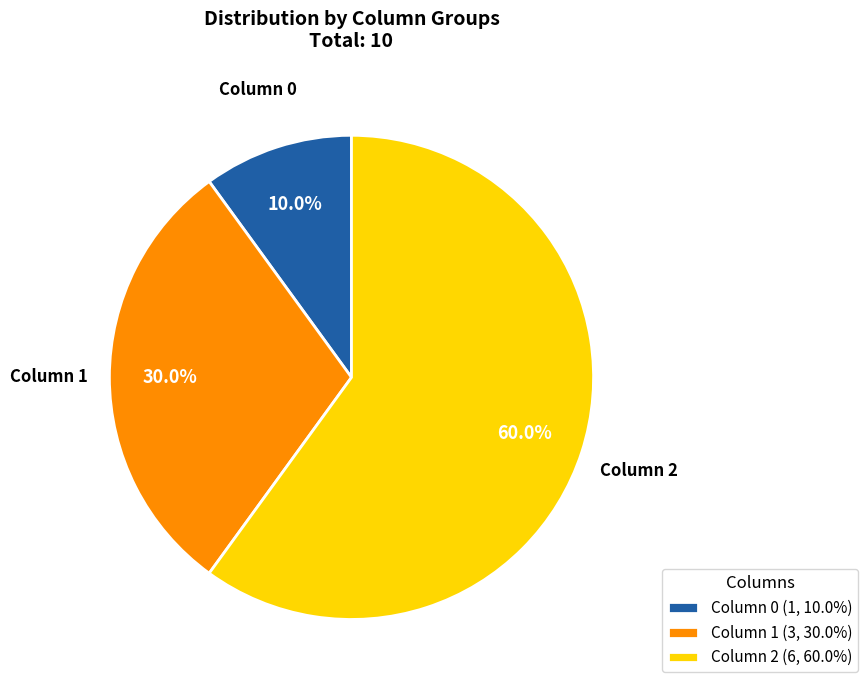

Between Column 2 (6, 60.0%) and Column 0 (1, 10.0%), which is larger?

Column 2 (6, 60.0%)